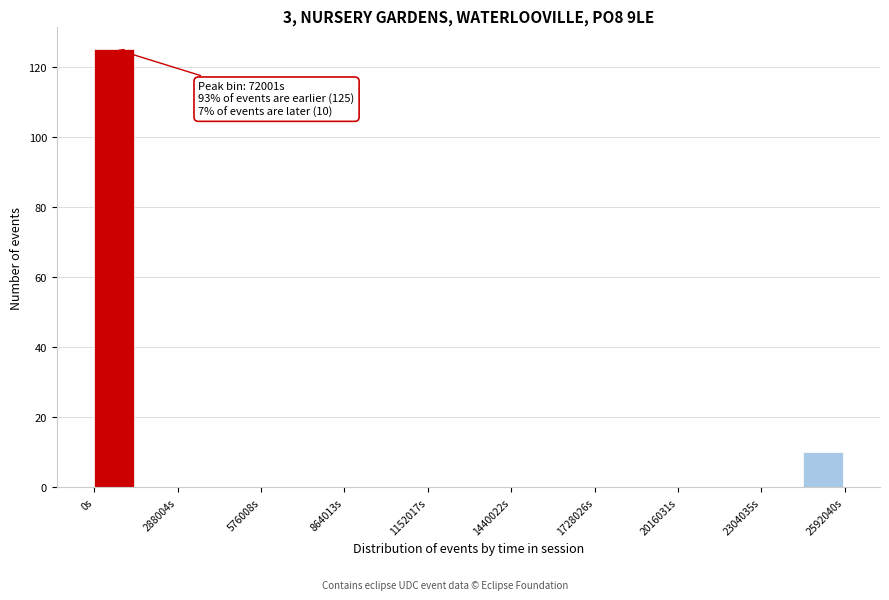

Read against the x-axis, roughly where is the centre of the tallest bar?

50000